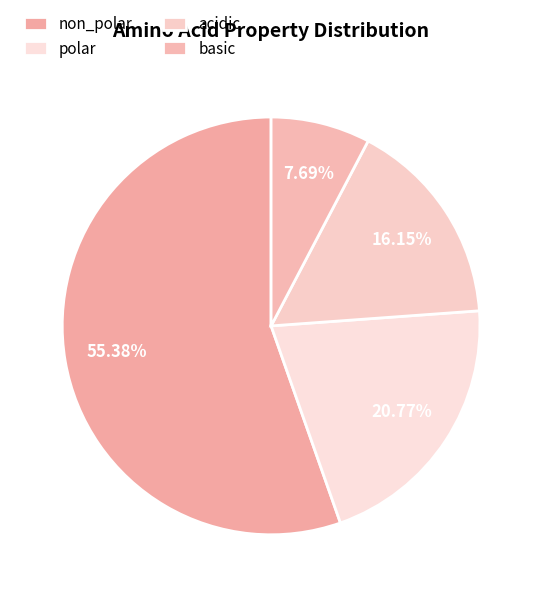

How many segments does this pie chart have?

4